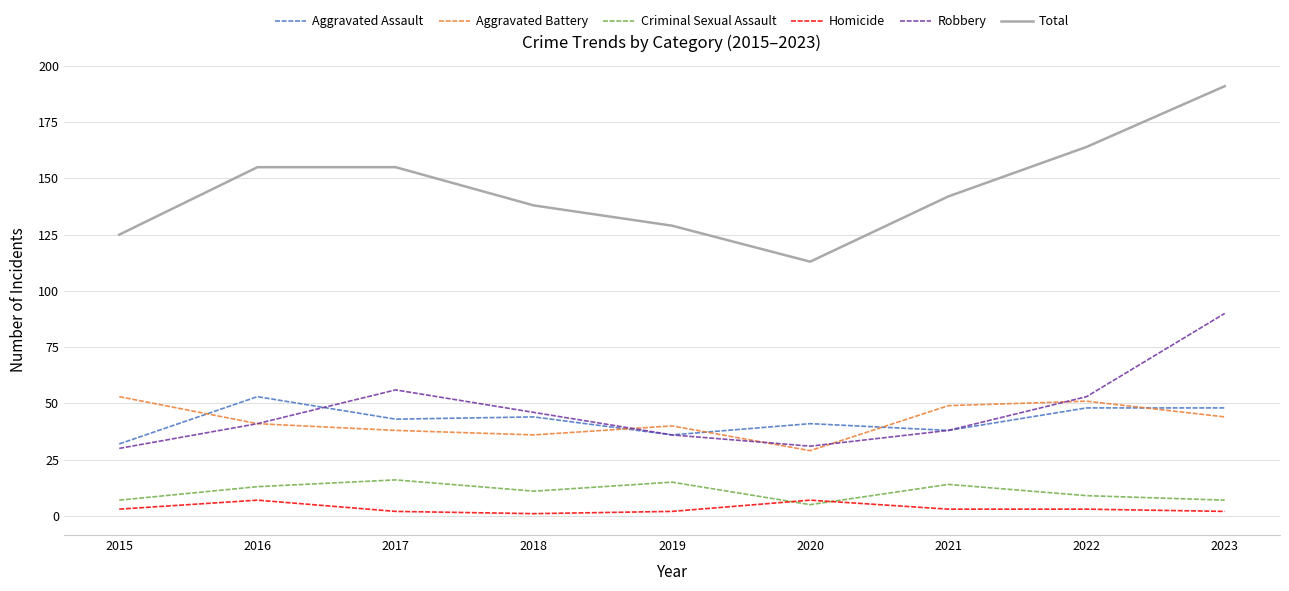

Which label corresponds to the largest value in the chart?

2023